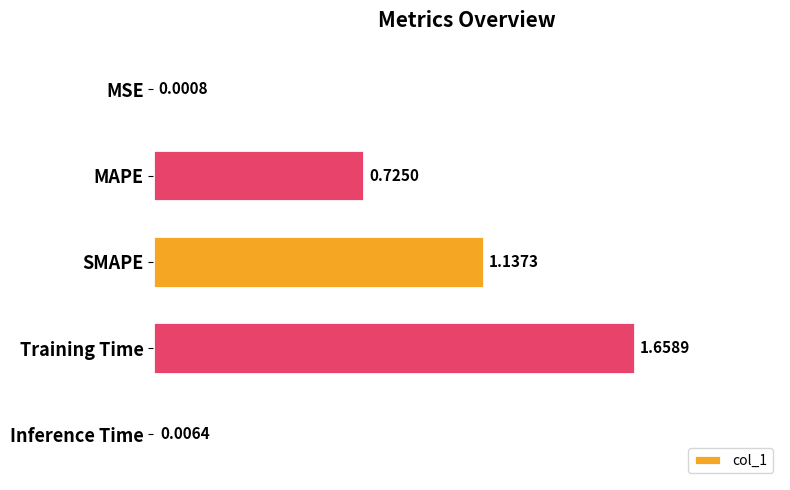

What is the change in value from MAPE to Training Time?

+0.9